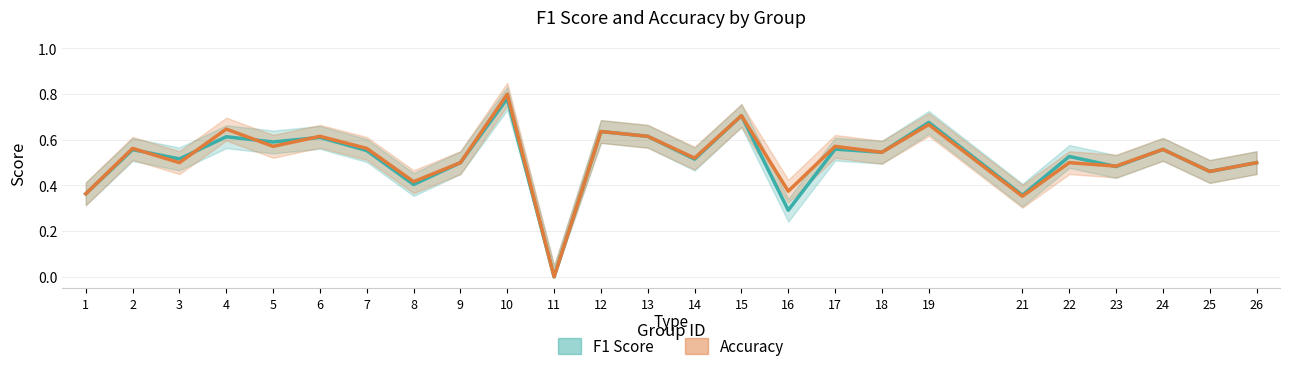

Is it true that F1 Score (Estimate) equals 0.9 at 12?

False